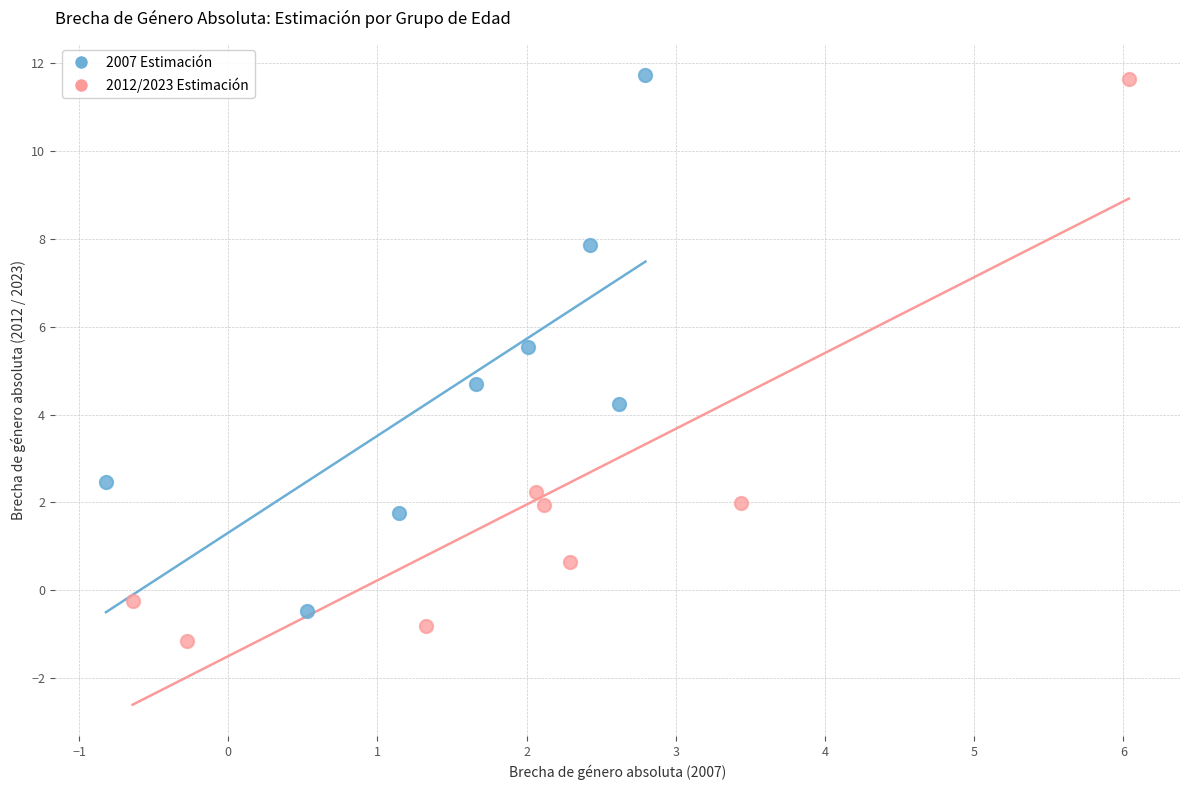

Which series has the largest Y range (max minus min)?

2012/2023 Estimación